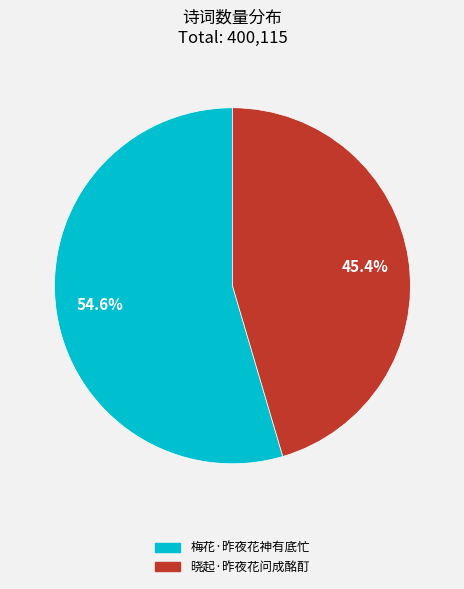

To the nearest percent, what is the average slice percentage?

50%